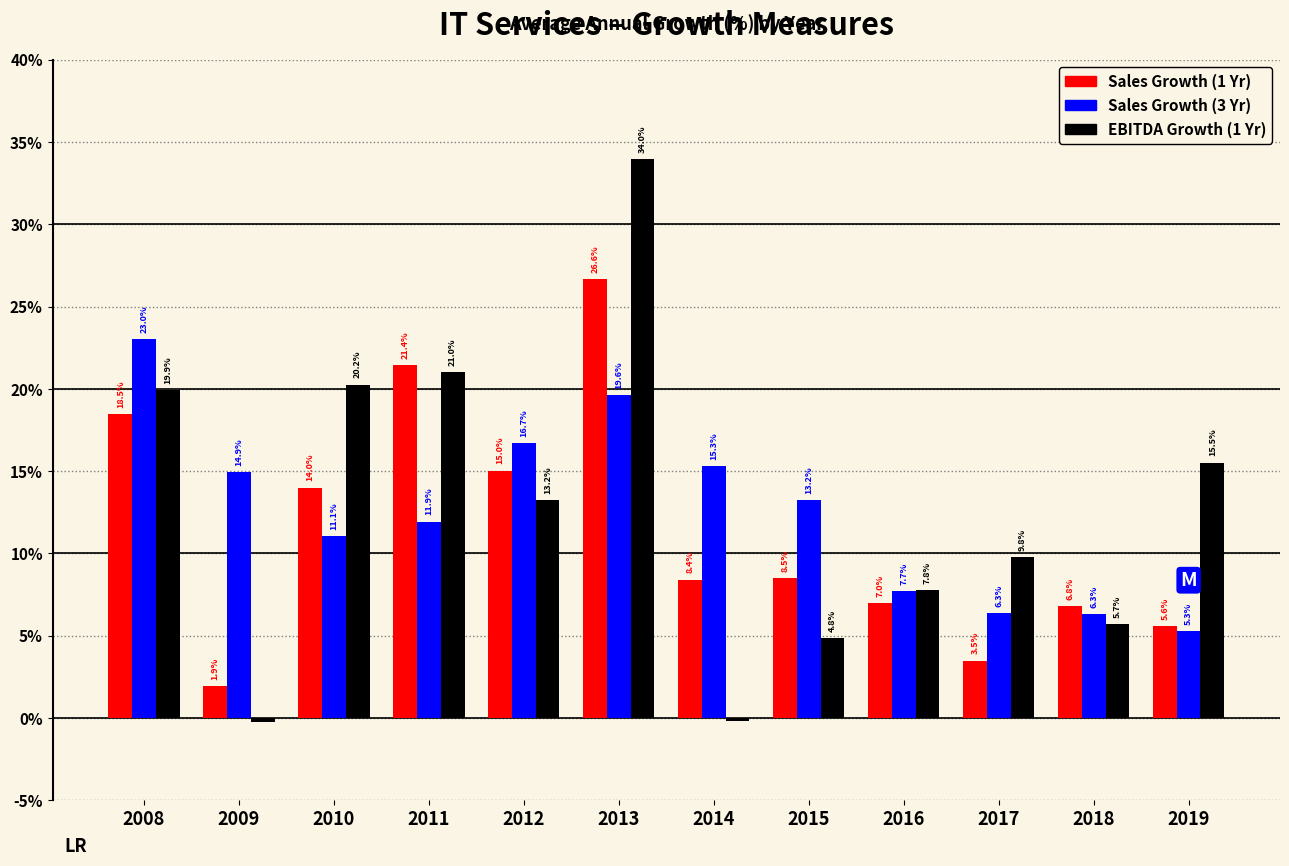

Read the Sales Growth (3 Yr) value at 2010.

11.1